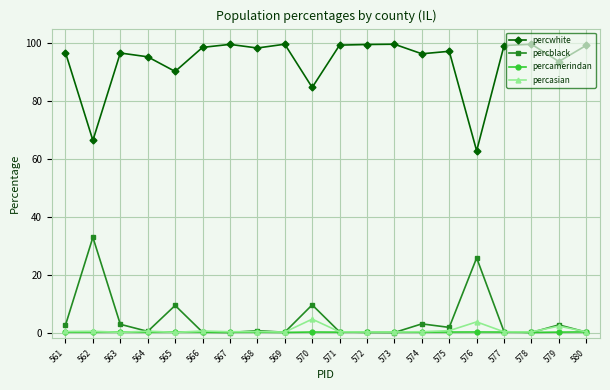

True or false: percamerindan has more than 1 points higher than both neighbors.

True